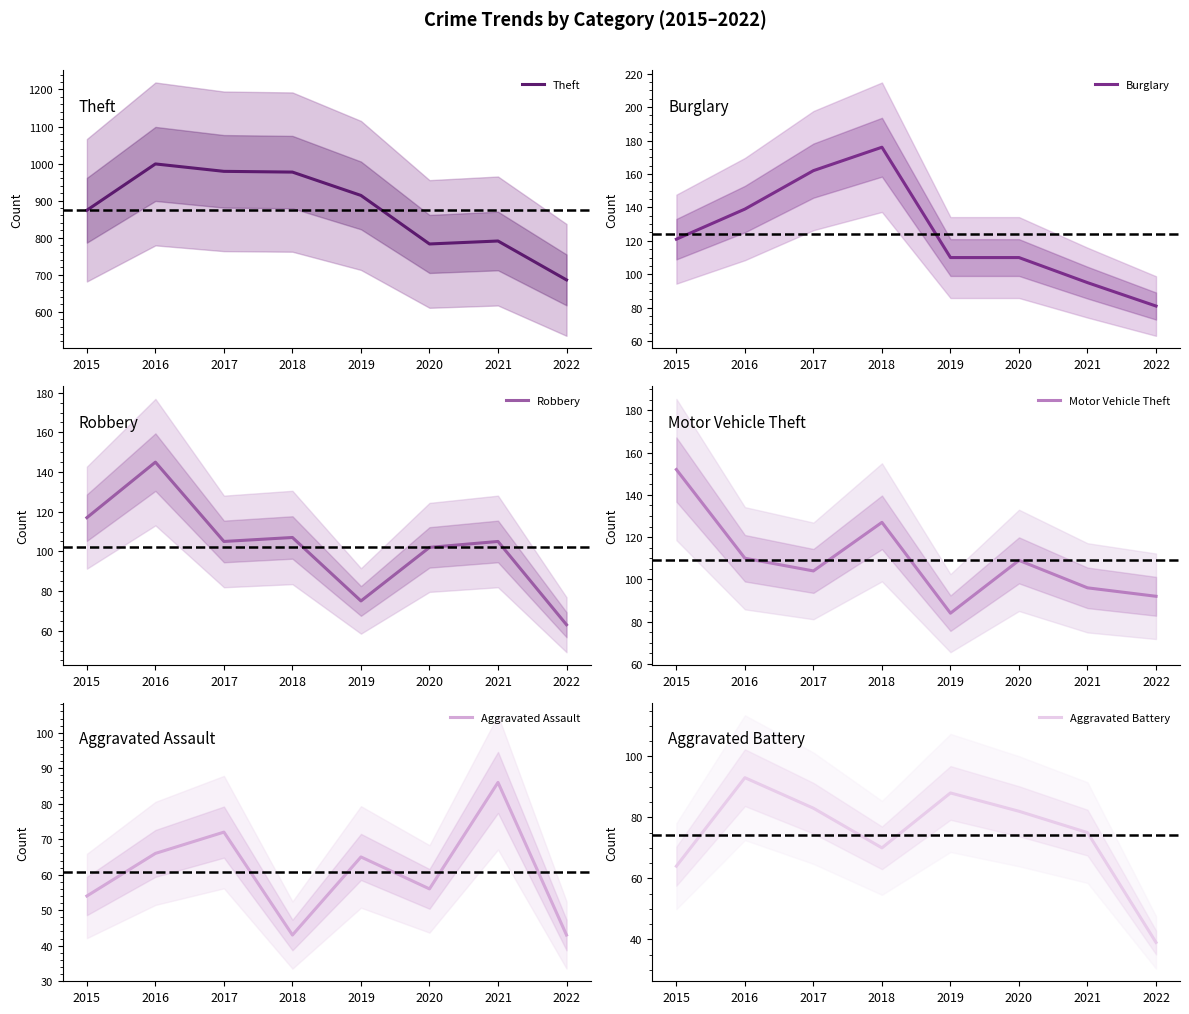

Is this an area chart (filled region under the line)?

No